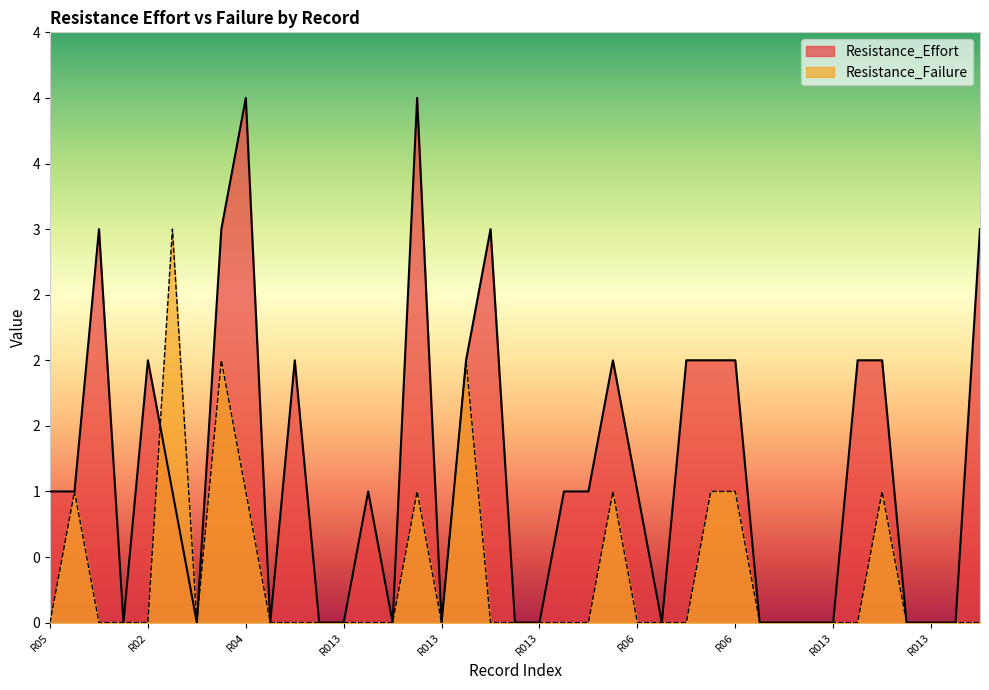

Which series has the largest range (max minus min)?

Resistance_Effort